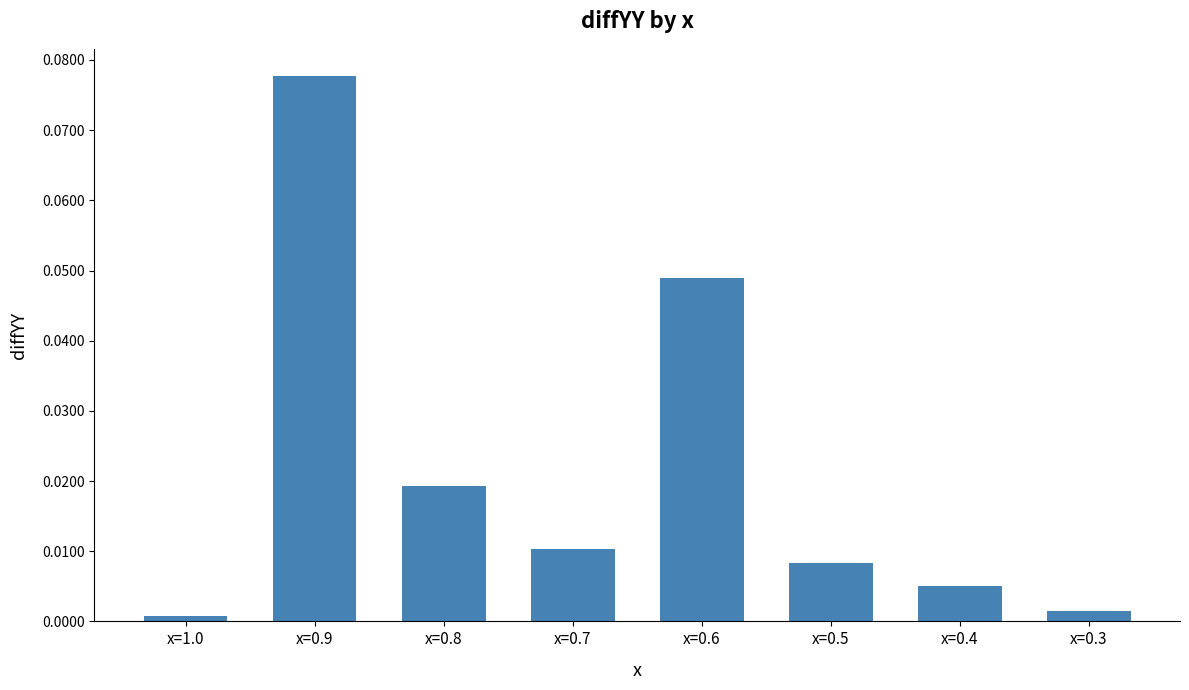

How many bars are there in total?

8